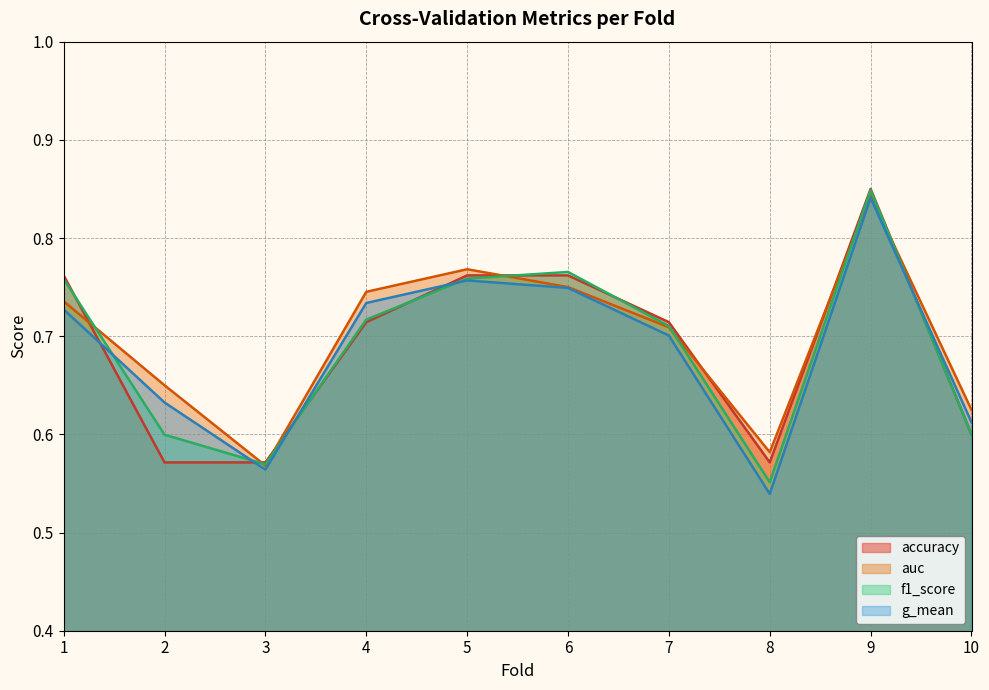

How many lines are shown in the chart?

4